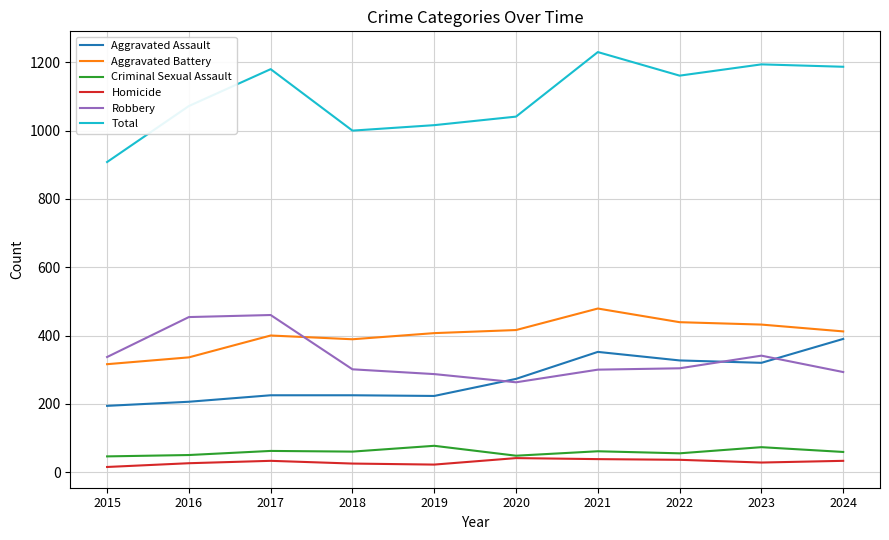

True or false: Aggravated Battery and Homicide cross at least once.

False